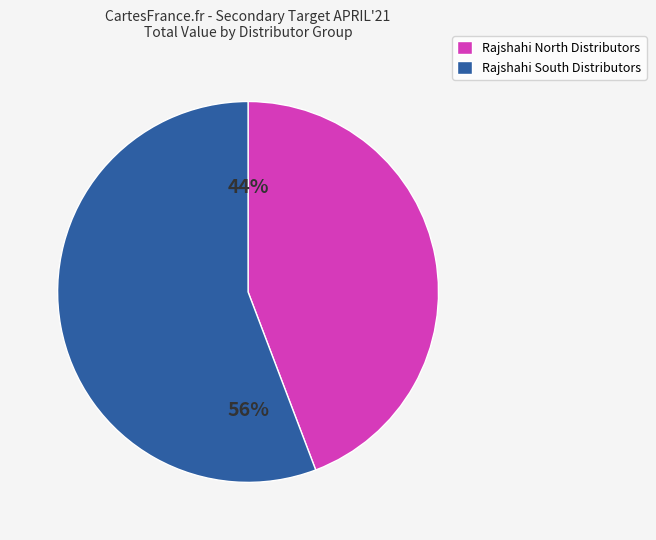

Which slice is the largest?

Rajshahi South Distributors